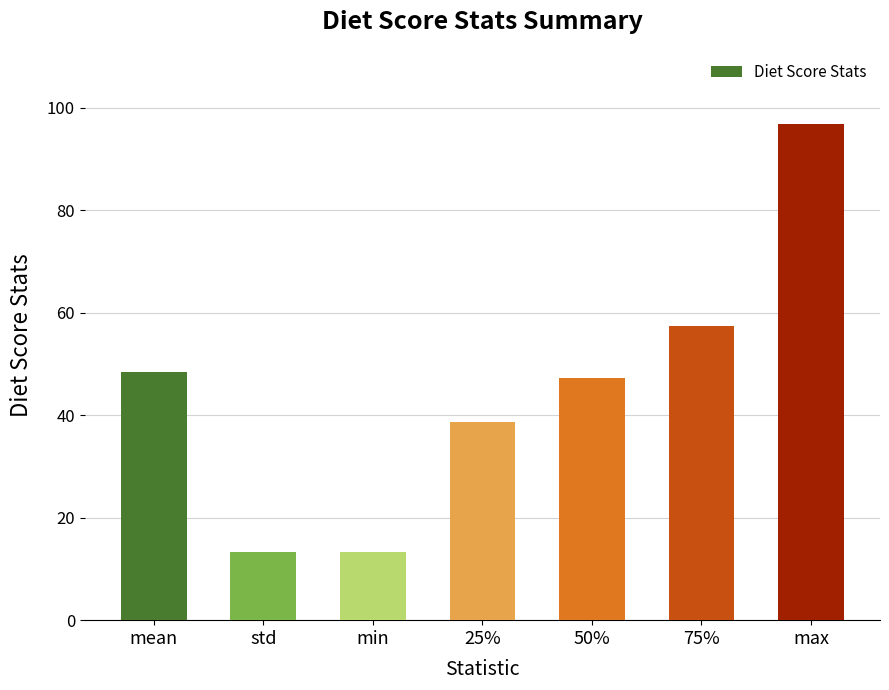

What is the minimum value shown in the chart?

13.3